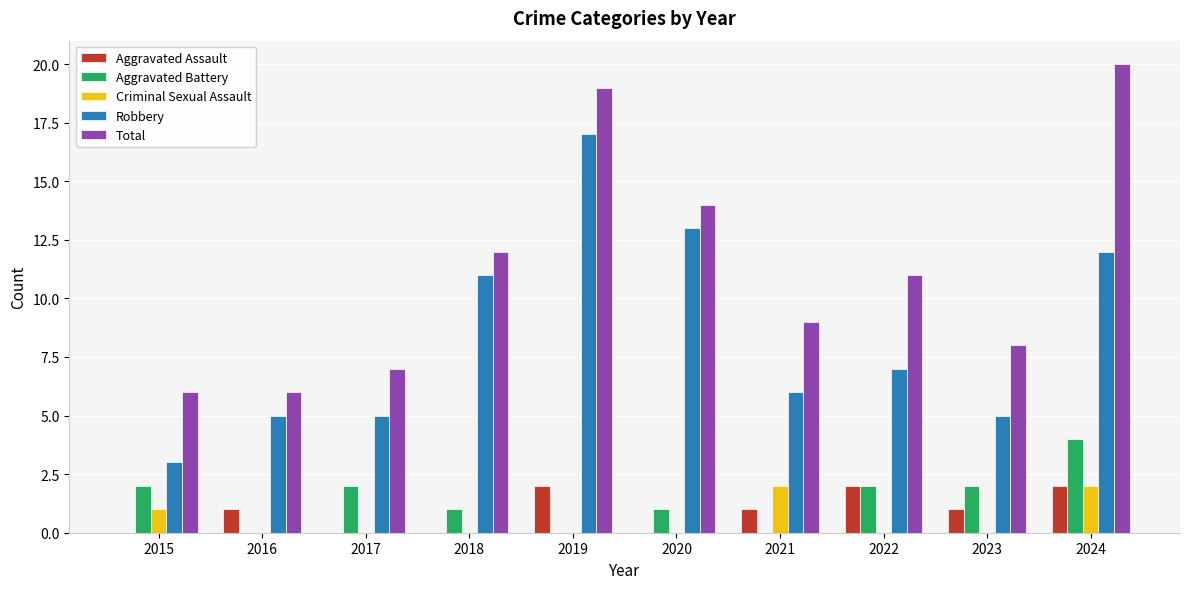

What is the difference between the Total values at 2016 and 2017?

1